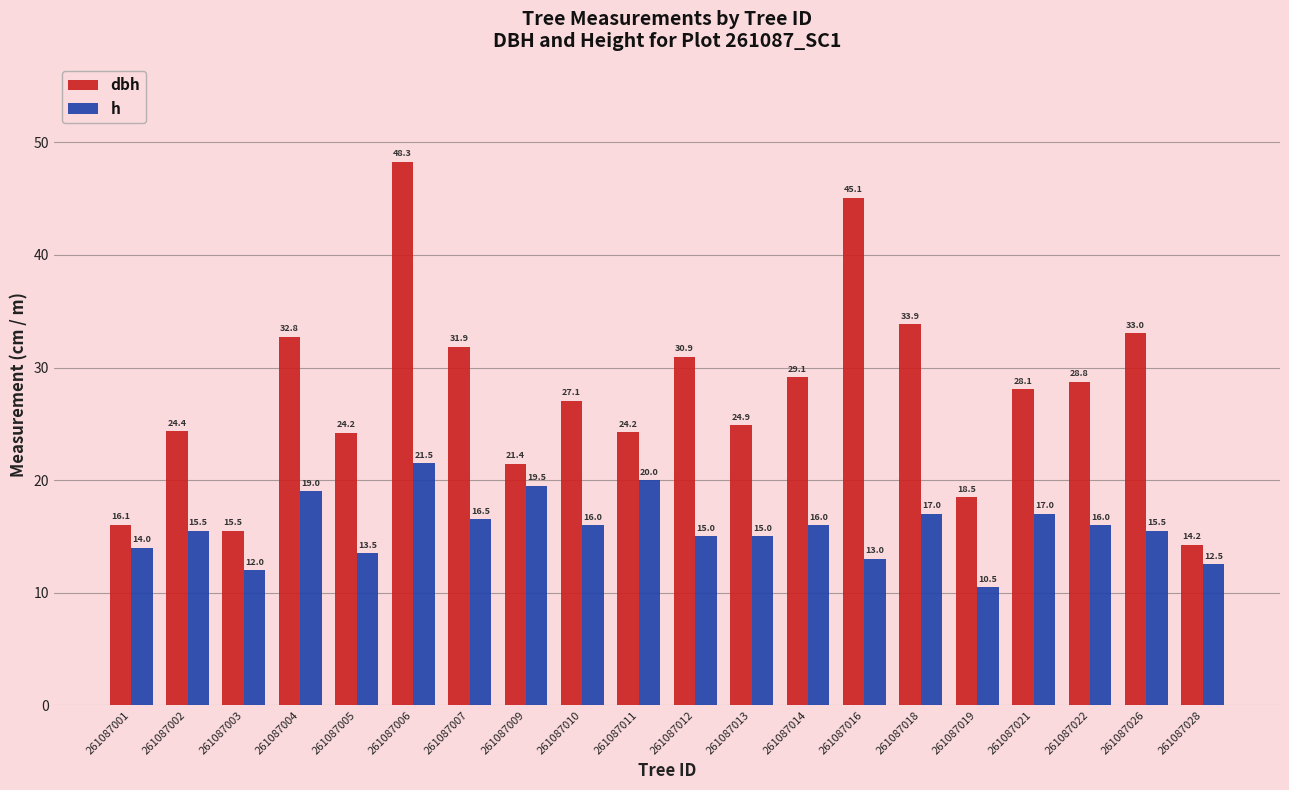

Does the chart contain stacked bars?

No